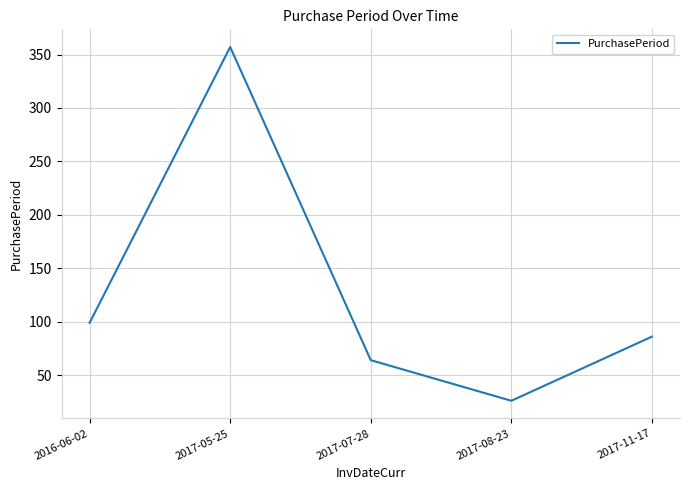

What is the difference between the maximum and minimum values?

331